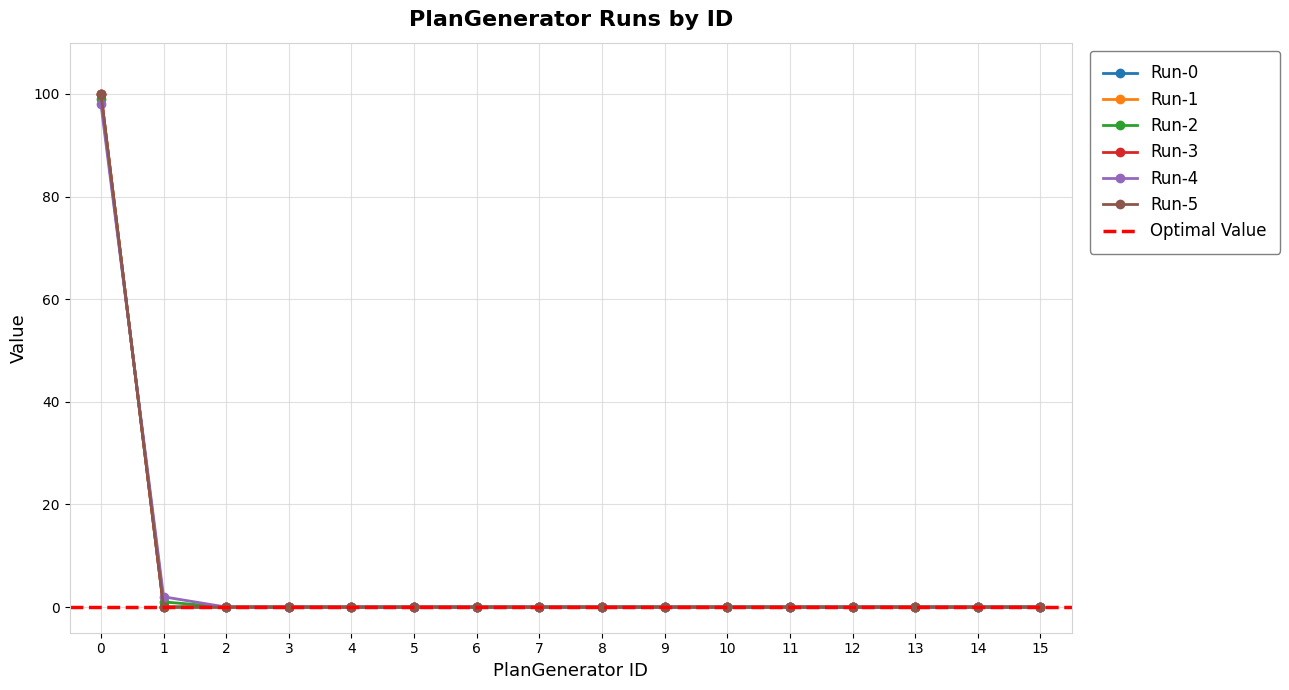

What is the maximum value for Run-5?

100